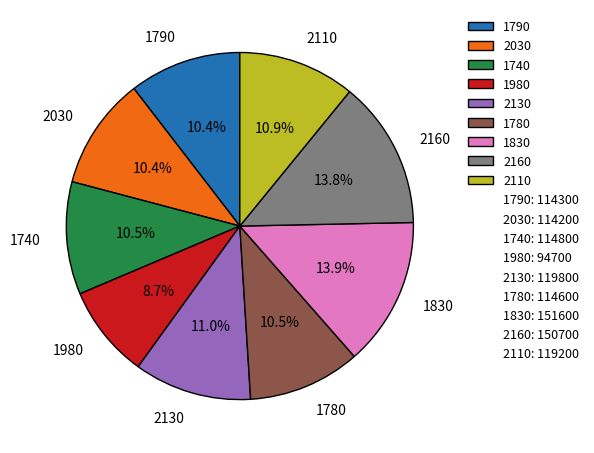

How many slices are in this pie chart?

9